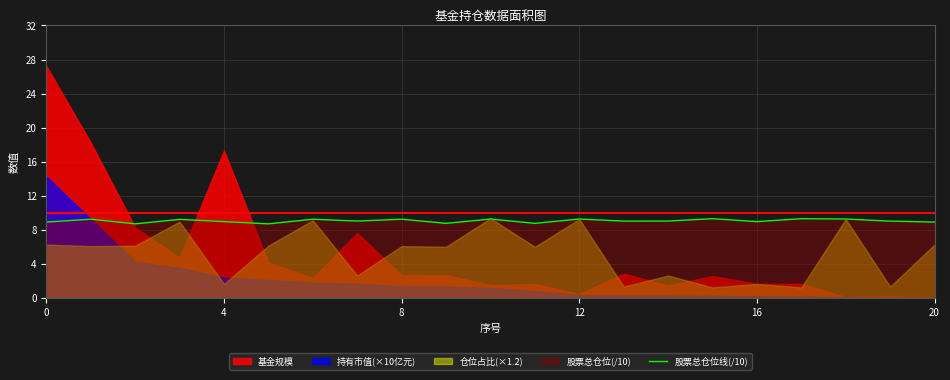

The 股票总仓位线(/10) series shows 3.8 at 4. True or false?

False